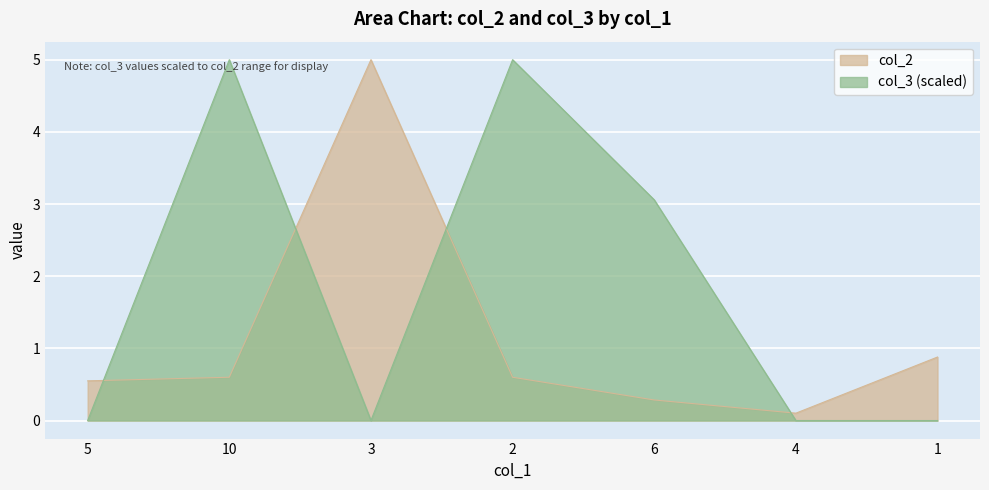

What is the difference between the col_2 values at 3 and 10?

4.4